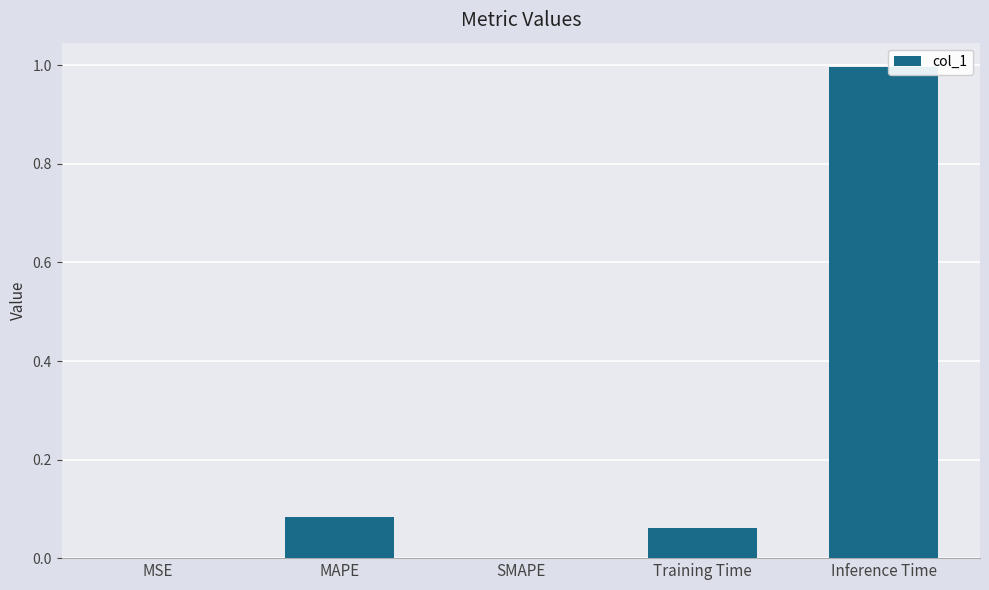

What is the greatest value displayed?

1.0